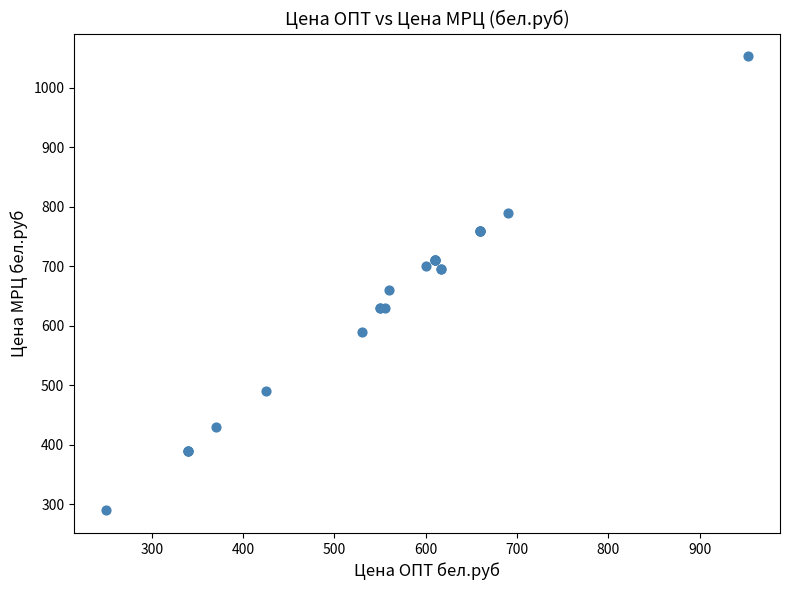

What Y value in the scatter plot is closest to 671?

660